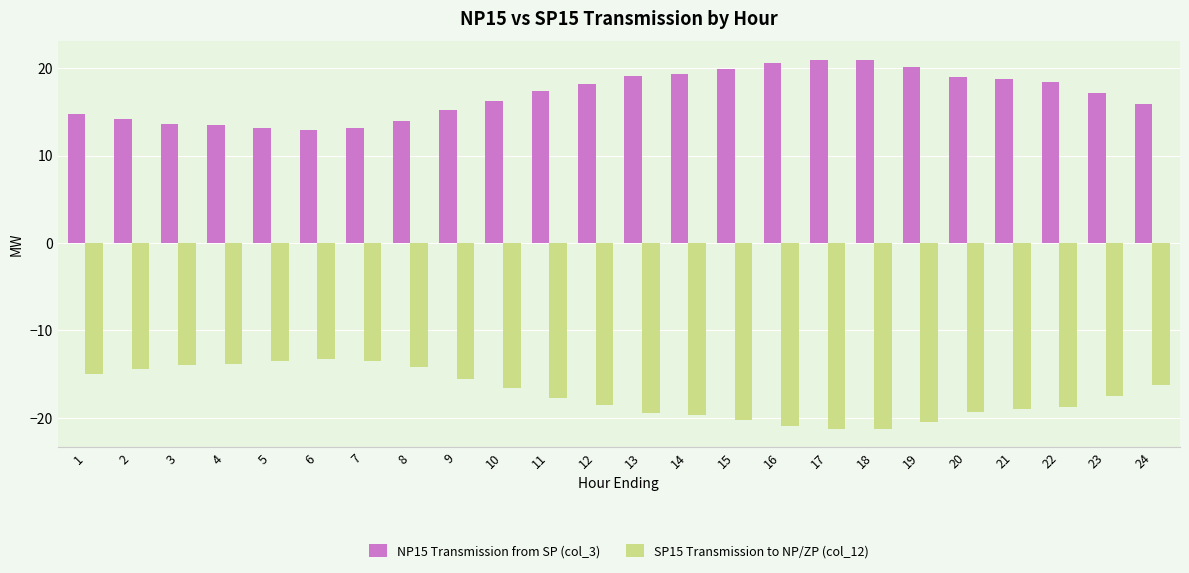

What is the difference between the highest and lowest values at 4?

27.3